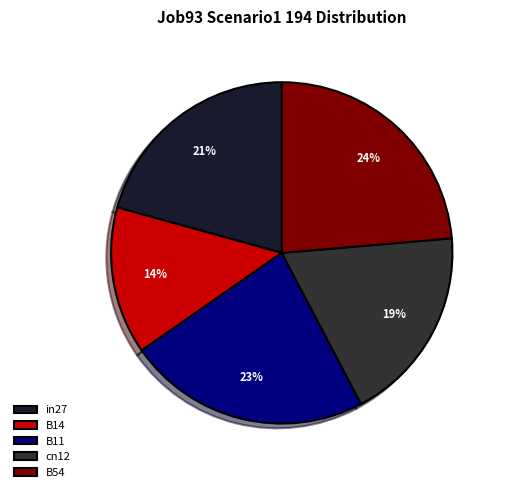

True or false: B11 accounts for 23% of the total.

True